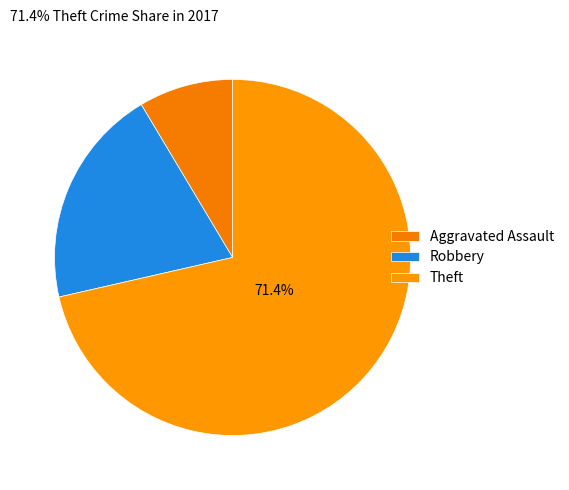

Between Robbery and Theft, which is larger?

Theft